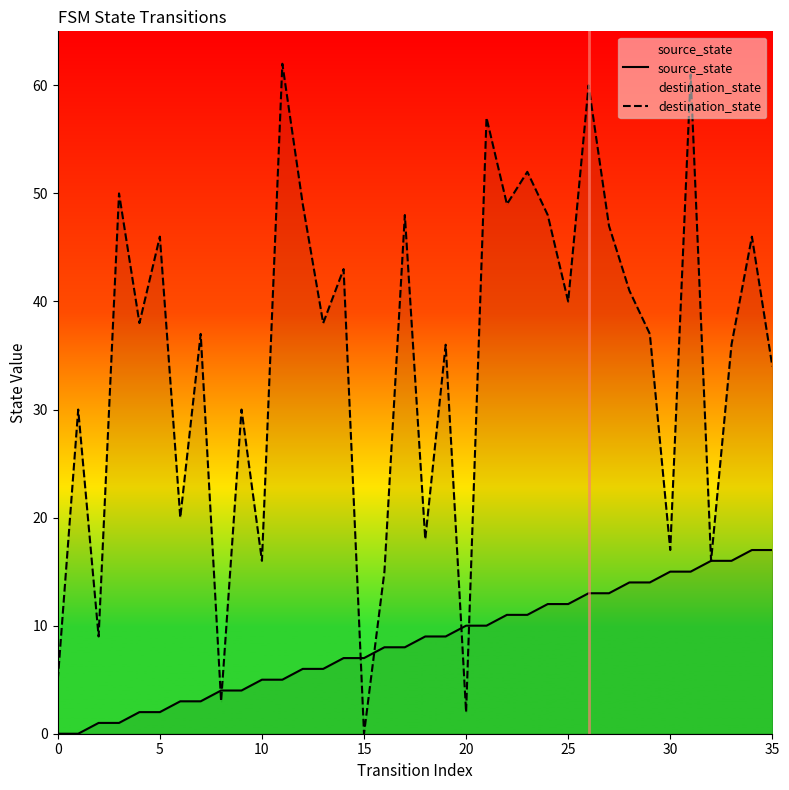

At how many categories does at least one series exceed 31?

23